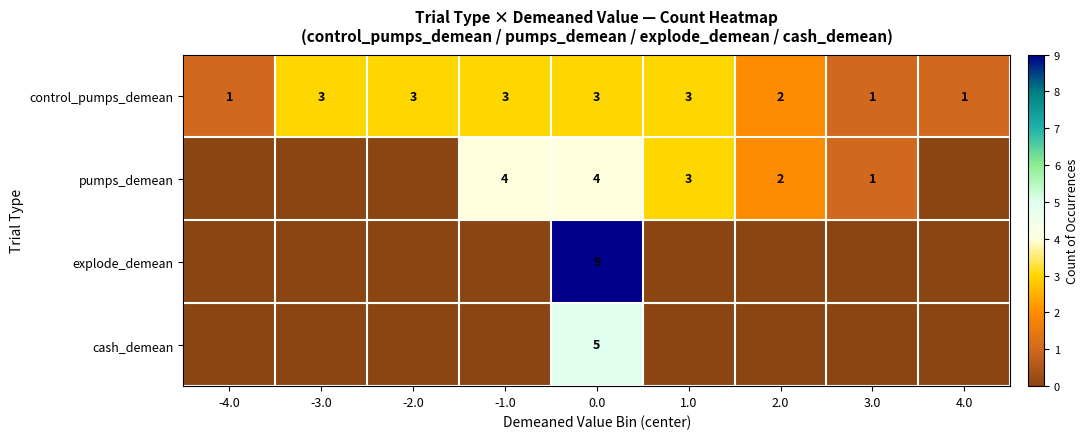

Is it true that row_0 equals 1 at -4.0?

True